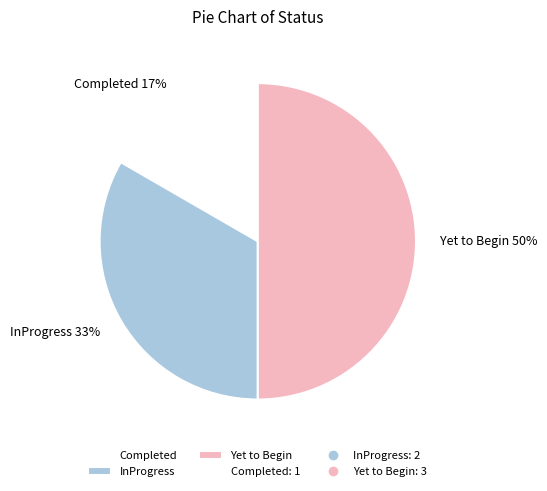

Do Completed and Yet to Begin together represent more than half of the pie?

Yes